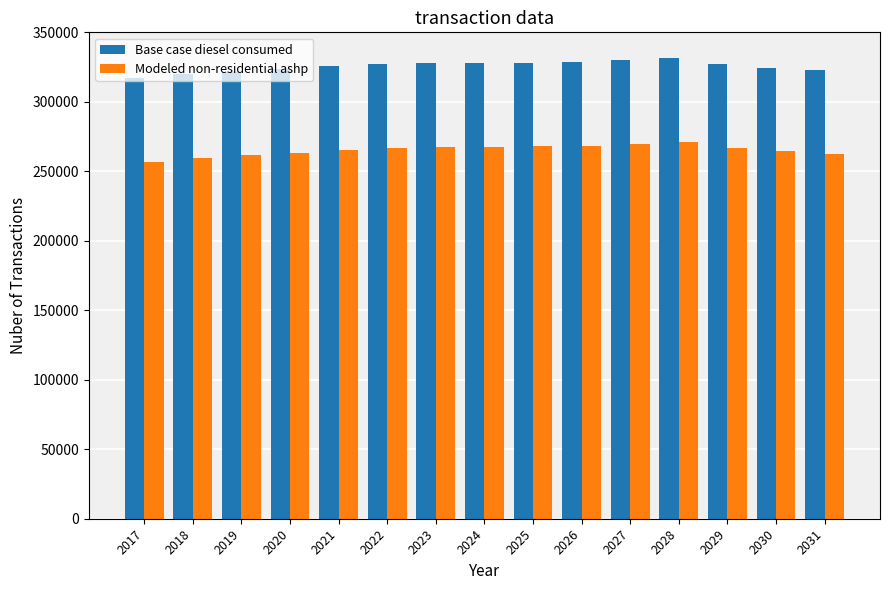

At 2024, list the series in order from largest to smallest.

Base case diesel consumed, Modeled non-residential ashp